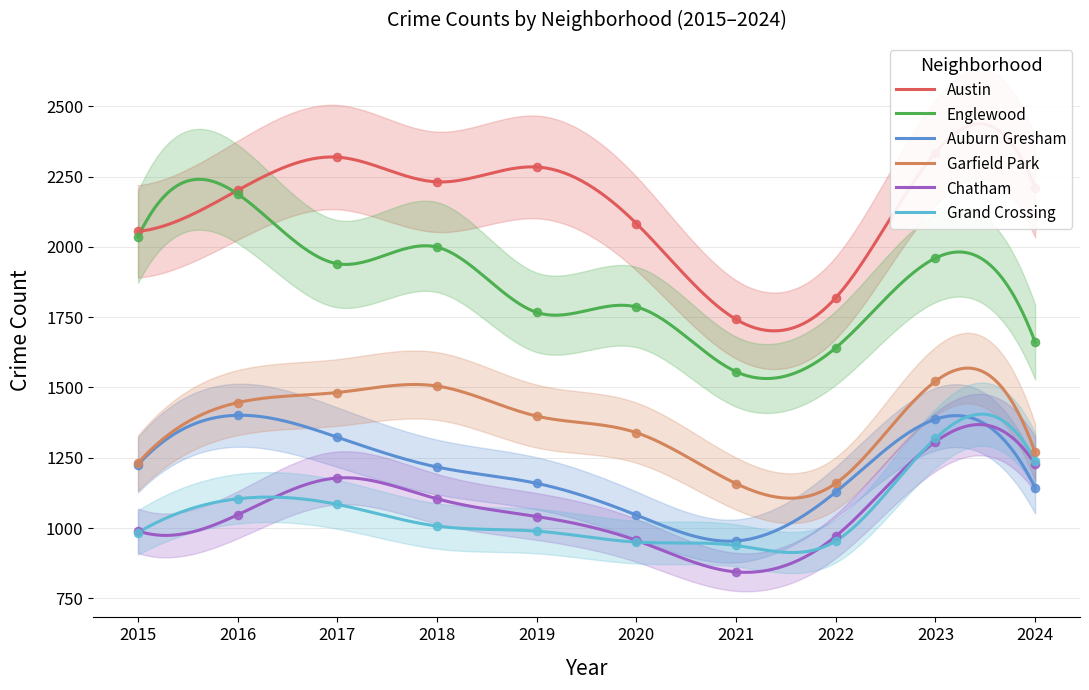

What are all the series names shown in the legend?

Austin, Englewood, Auburn Gresham, Garfield Park, Chatham, Grand Crossing